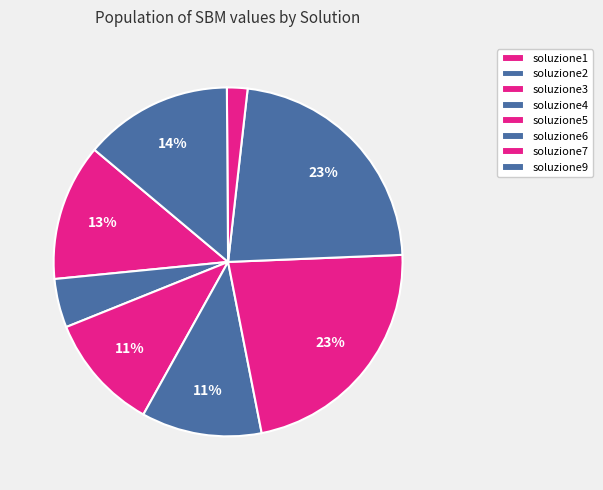

What percentage do soluzione2 and soluzione6 together represent?

27.1%